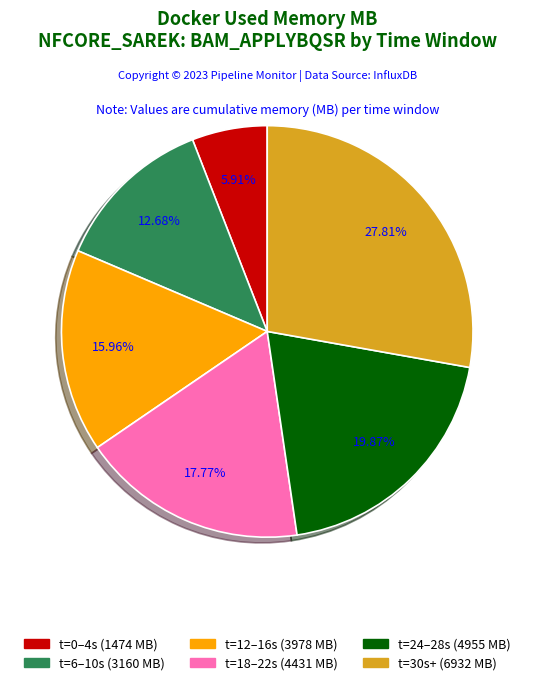

Is there any slice that represents more than half of the pie?

No